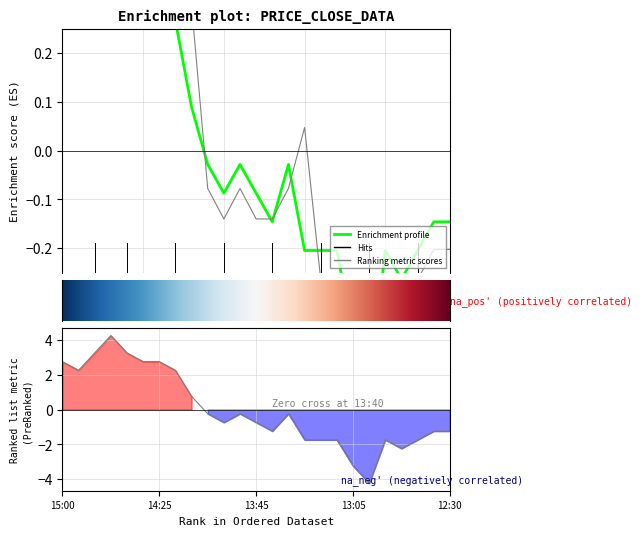

Does the chart display data point markers on the line(s)?

No